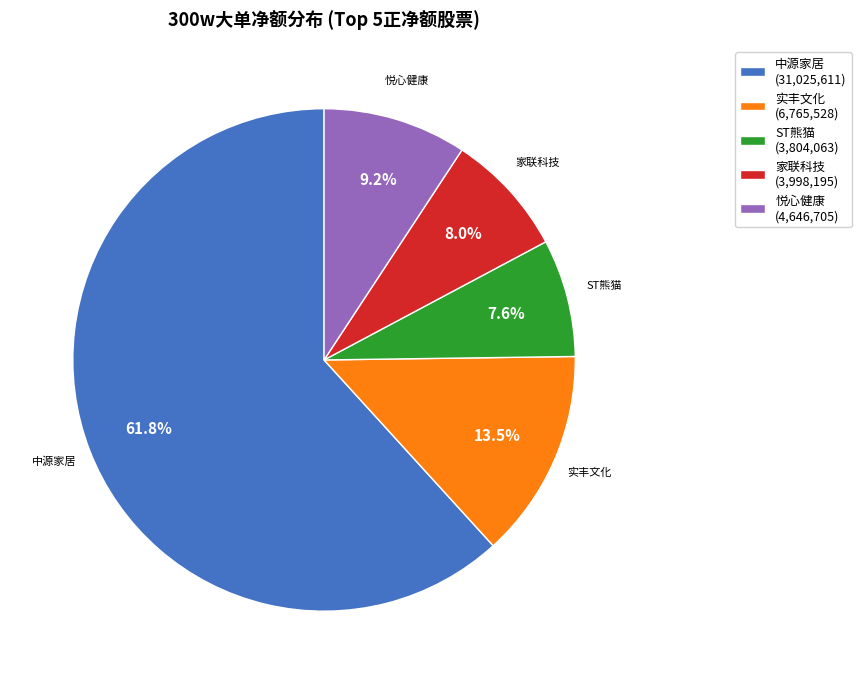

Which slice is the largest?

中源家居 (31,025,611)